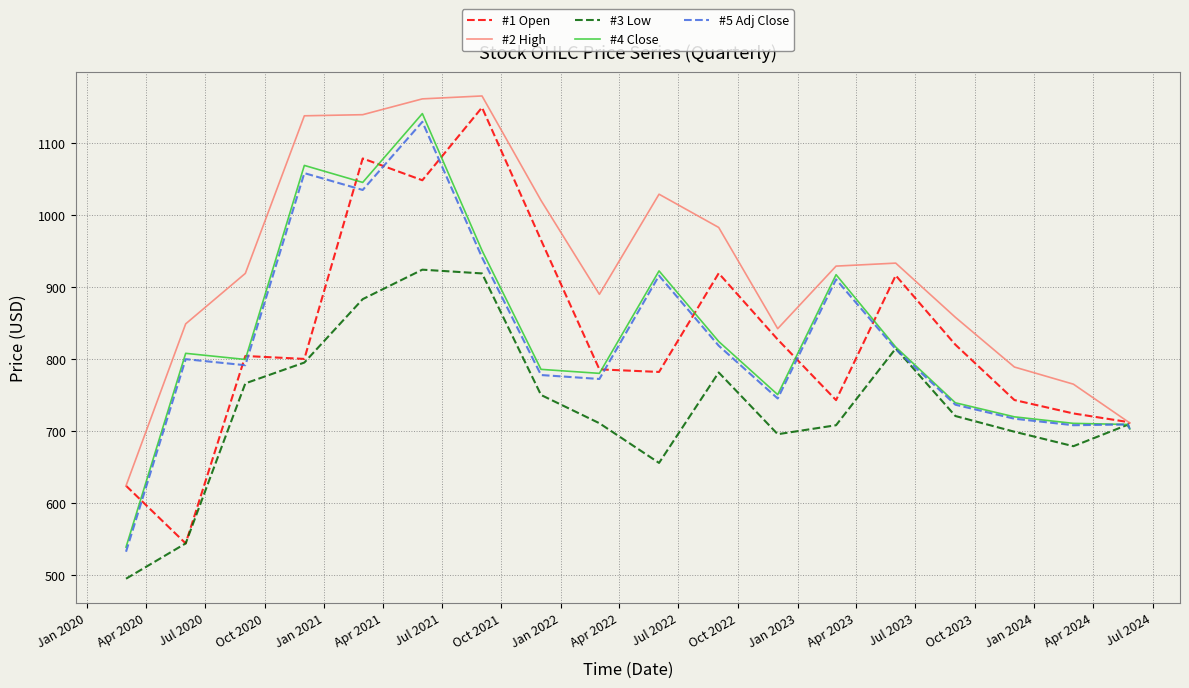

What is the minimum value shown in the chart?

495.0